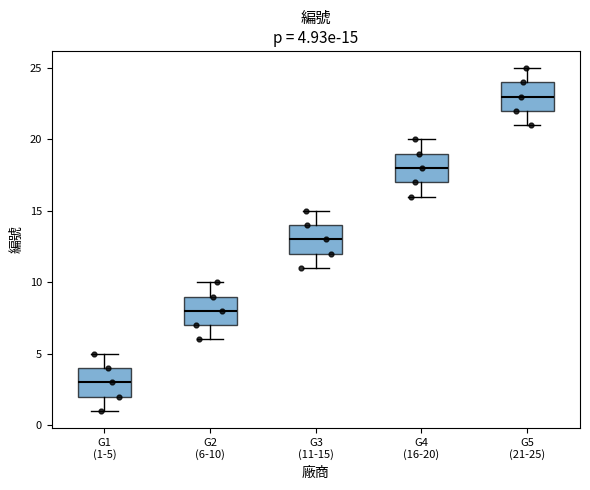

Which box's median line is the lowest?

G1 (1-5)